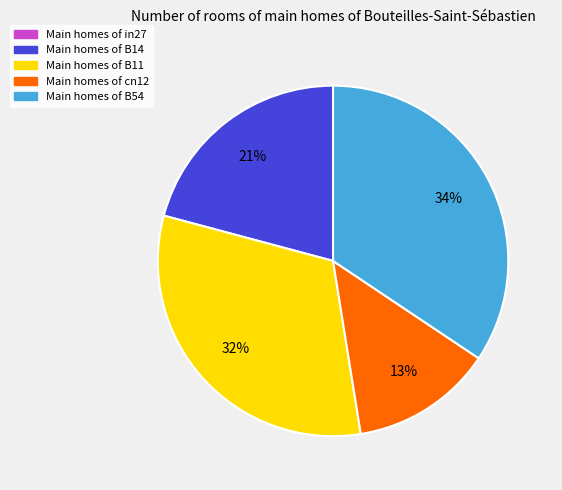

Is there any slice that represents more than half of the pie?

No